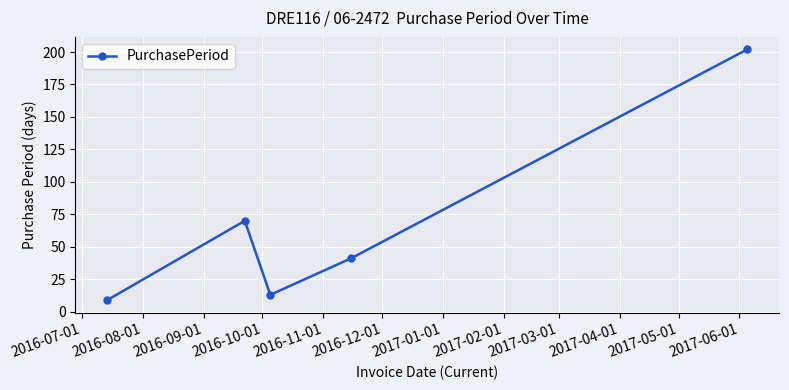

What is the difference between the maximum and minimum values?

193